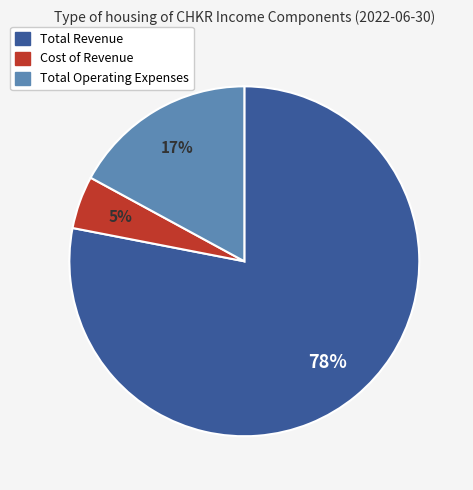

Is there a majority slice in this chart?

Yes